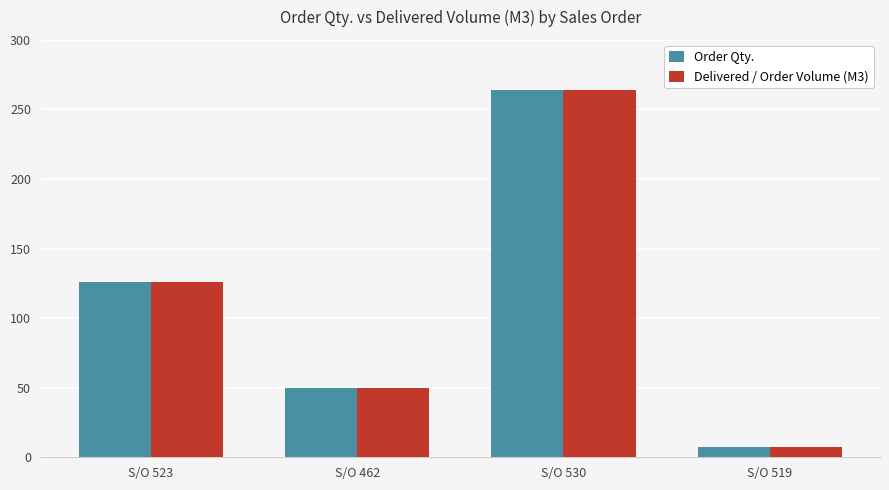

Where is Delivered / Order Volume (M3) nearest to the value 135?

S/O 523